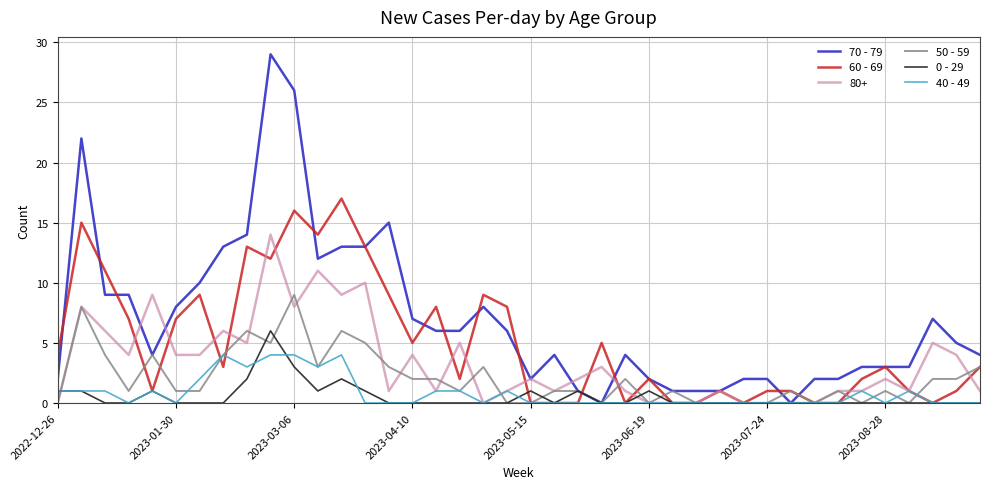

Which series has the largest range (max minus min)?

70 - 79